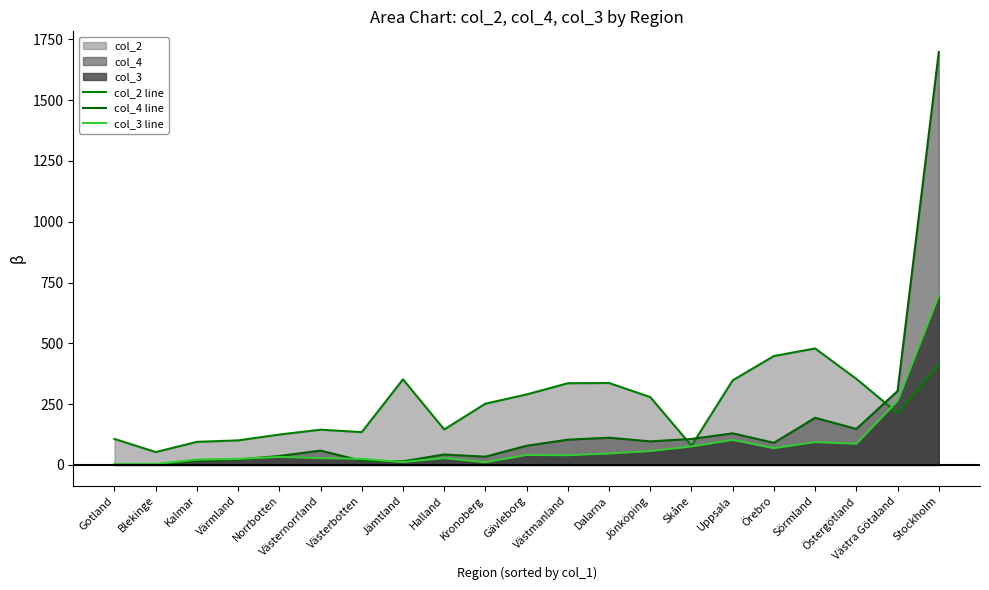

Does the chart display data point markers on the line(s)?

No